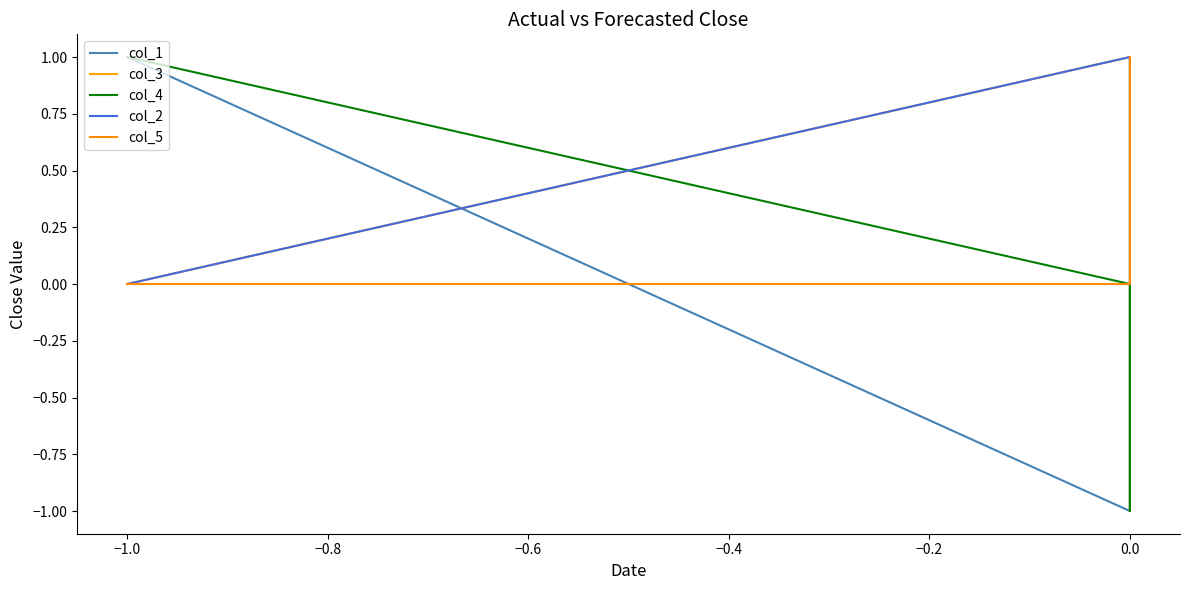

Count the col_1 values in the range -1 to 1.

3